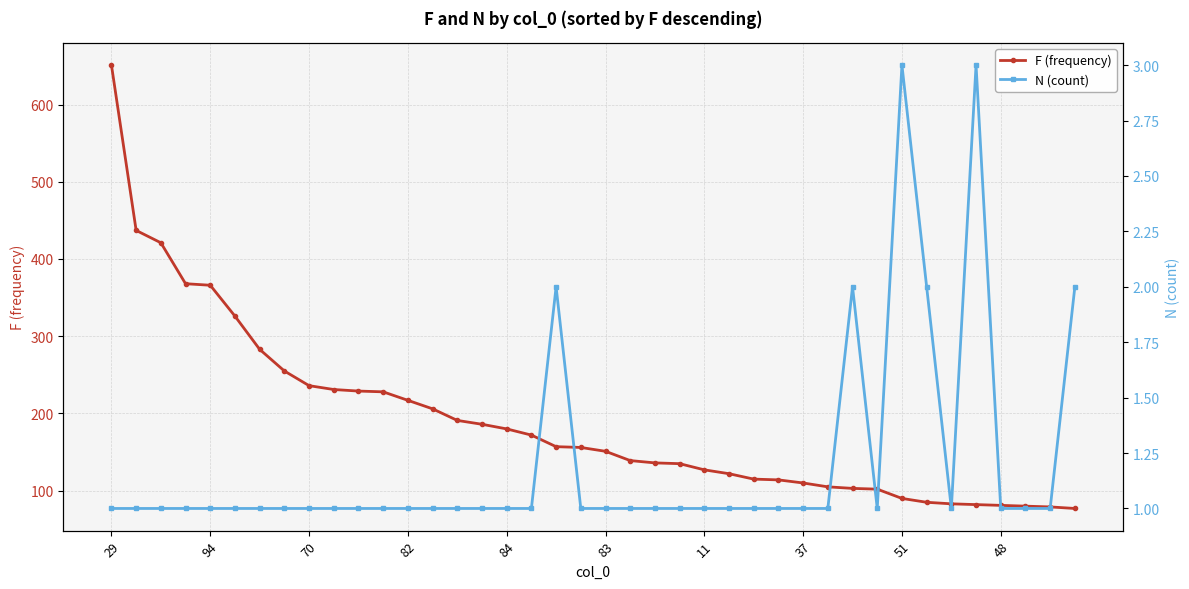

True or false: F (frequency) has a value of 174 at 11.

False